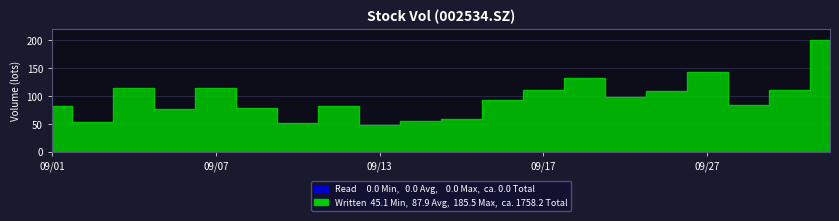

List the labels in order of value, largest first.

2021/09/30, 2021/09/27, 2021/09/22, 2021/09/07, 2021/09/03, 2021/09/17, 2021/09/29, 2021/09/24, 2021/09/23, 2021/09/16, 2021/09/28, 2021/09/01, 2021/09/10, 2021/09/08, 2021/09/06, 2021/09/15, 2021/09/14, 2021/09/02, 2021/09/09, 2021/09/13